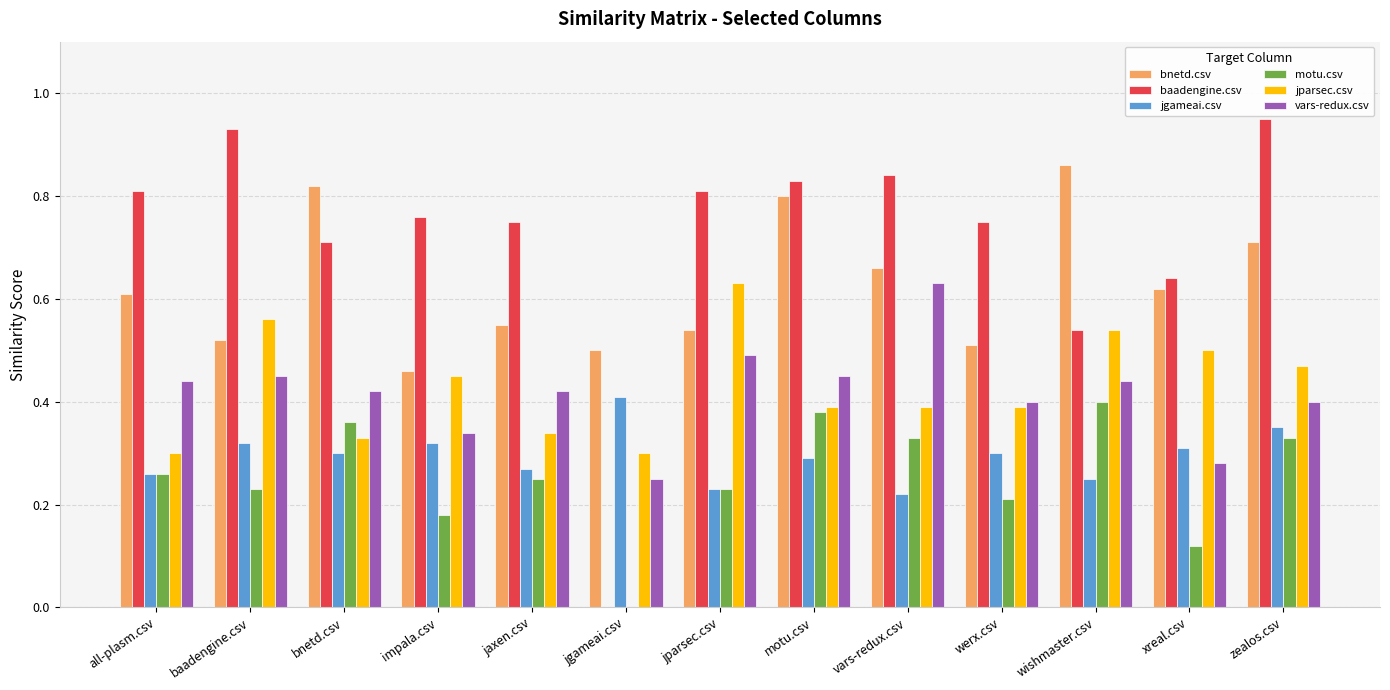

Which series has the largest range (max minus min)?

baadengine.csv